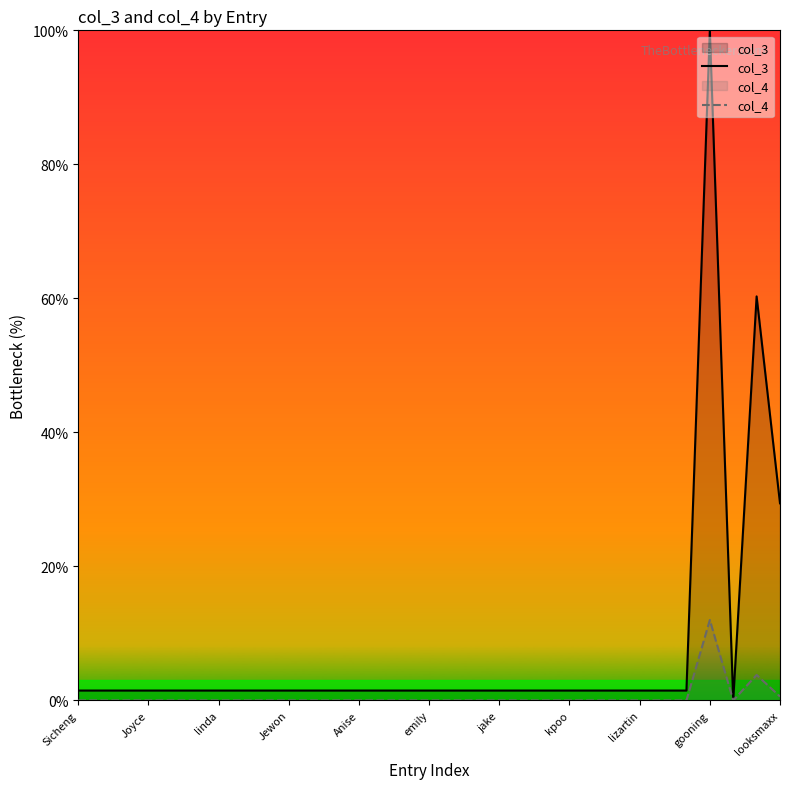

Reading left to right, extract all data points from this chart.

col_3: 1.5	1.5	1.5	1.5	1.5	1.5	1.5	1.5	1.5	1.5	1.5	1.5	1.5	1.5	1.5	1.5	1.5	1.5	1.5	1.5	1.5	1.5	1.5	1.5	1.5	1.5	1.5	100.0	0.0	60.3	29.4
col_4: 0.0	0.0	0.0	0.0	0.0	0.0	0.0	0.0	0.0	0.0	0.0	0.0	0.0	0.0	0.0	0.0	0.0	0.0	0.0	0.0	0.0	0.0	0.0	0.0	0.0	0.0	0.0	12.0	0.0	3.8	0.6